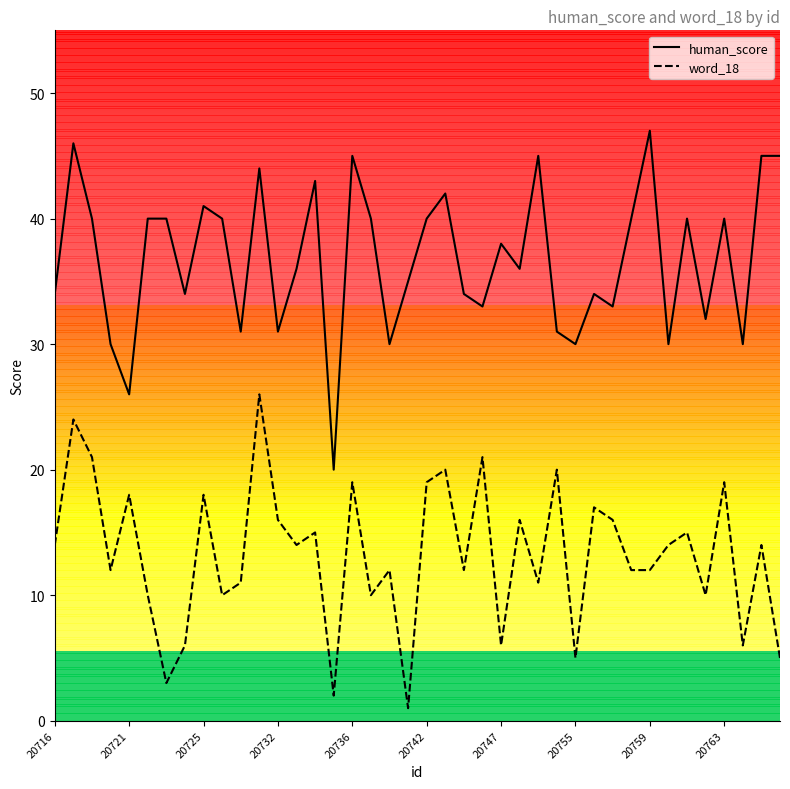

Which series has the largest total across all categories?

human_score